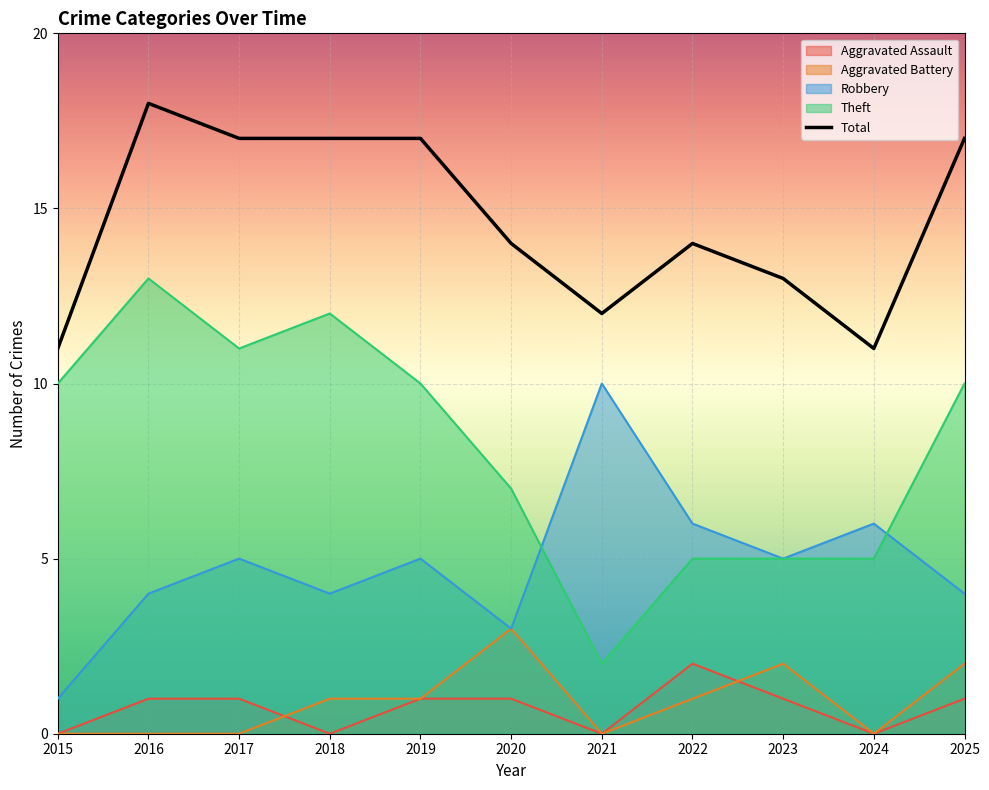

Reading left to right, what are all the values shown in this chart?

Aggravated Assault: 0	1	1	0	1	1	0	2	1	0	1
Aggravated Battery: 0	0	0	1	1	3	0	1	2	0	2
Robbery: 1	4	5	4	5	3	10	6	5	6	4
Theft: 10	13	11	12	10	7	2	5	5	5	10
Total: 11	18	17	17	17	14	12	14	13	11	17